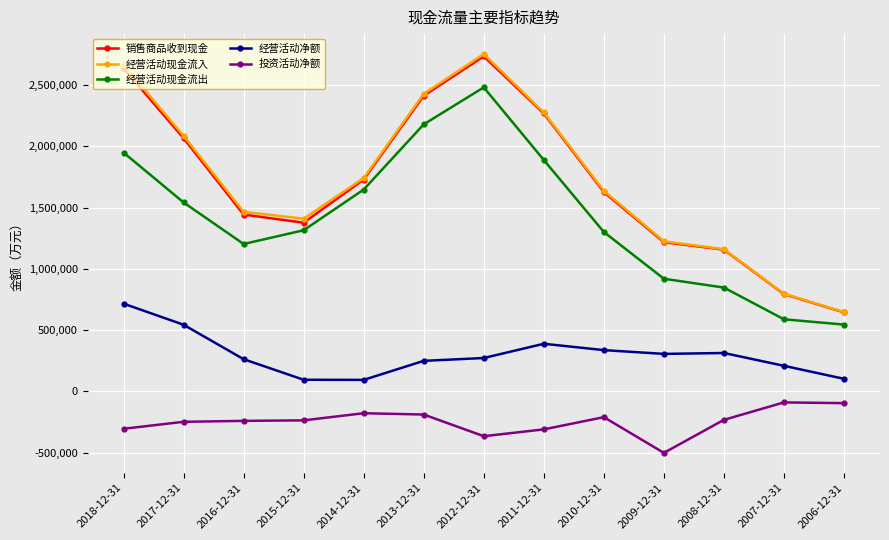

Which series has the widest spread of values?

经营活动现金流入